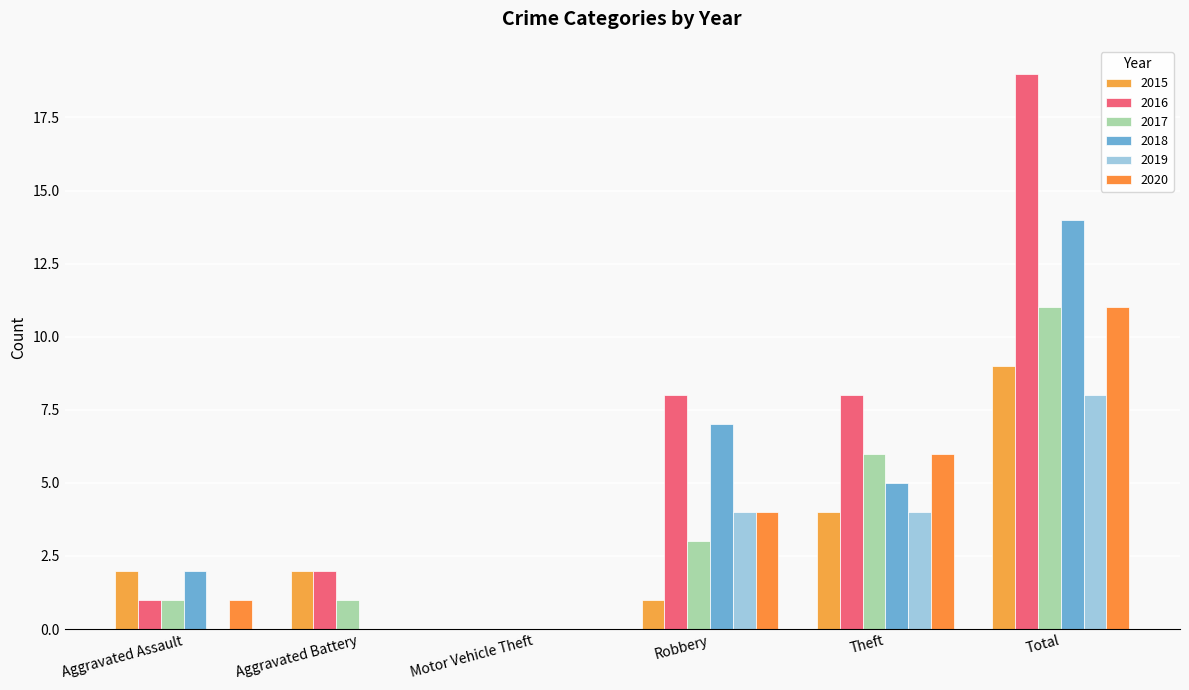

Which series has the largest total across all categories?

2016